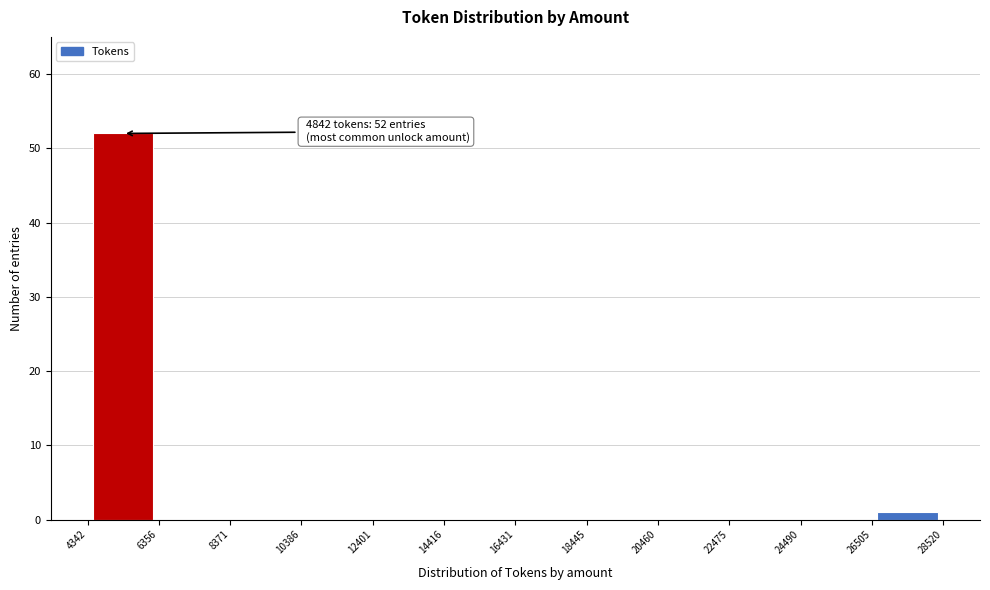

Which range on the x-axis has the tallest bar?

4342 to 6356